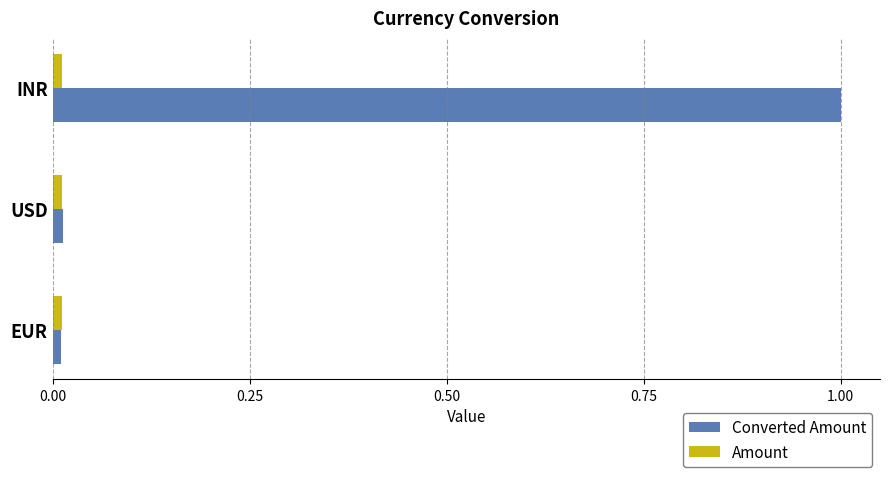

What is the sum of all Converted Amount values?

1.0